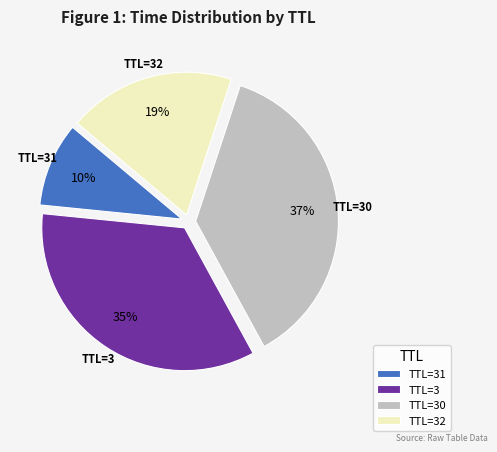

What percentage is the TTL=31 slice, to the nearest percent?

10%